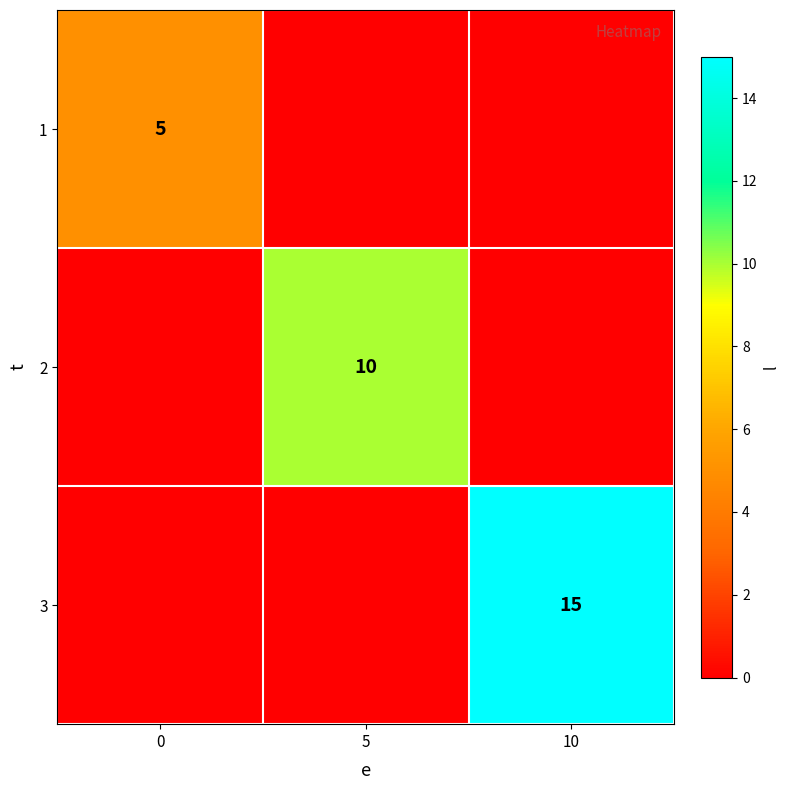

At how many categories does at least one series exceed 7?

2